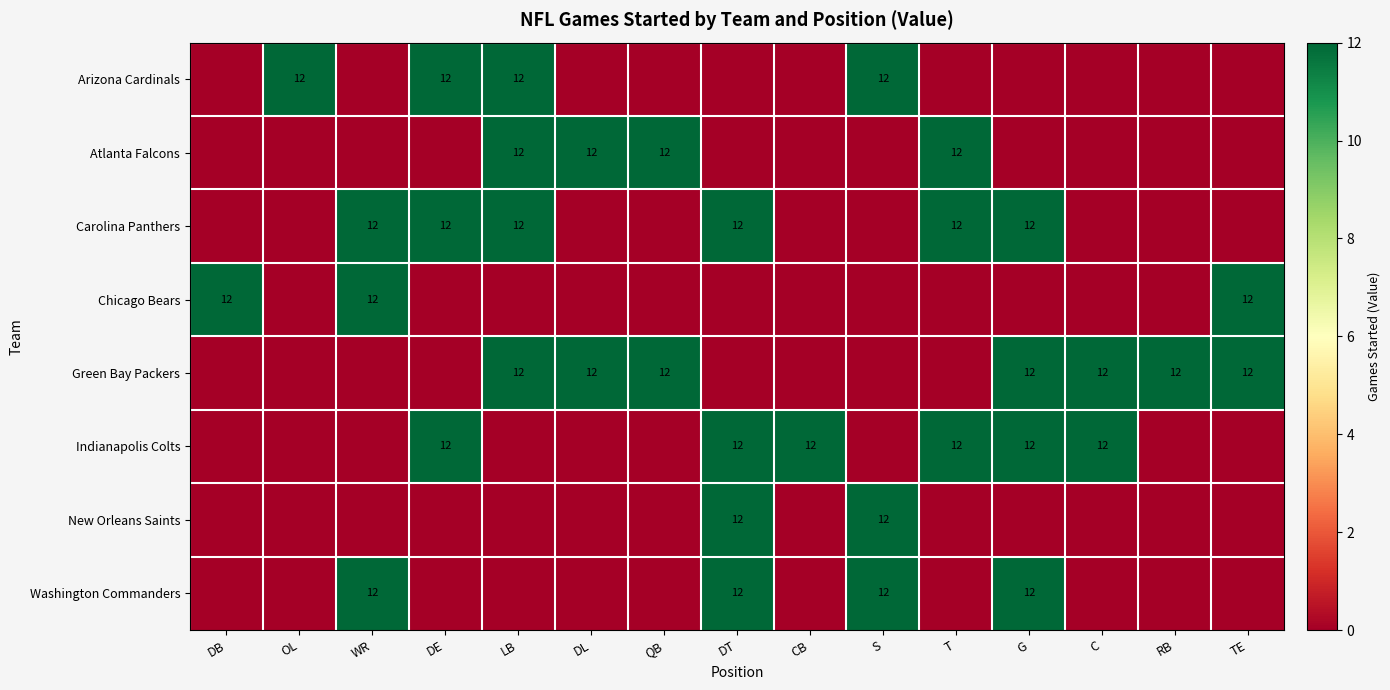

True or false: New Orleans Saints has a value of 18 at S.

False